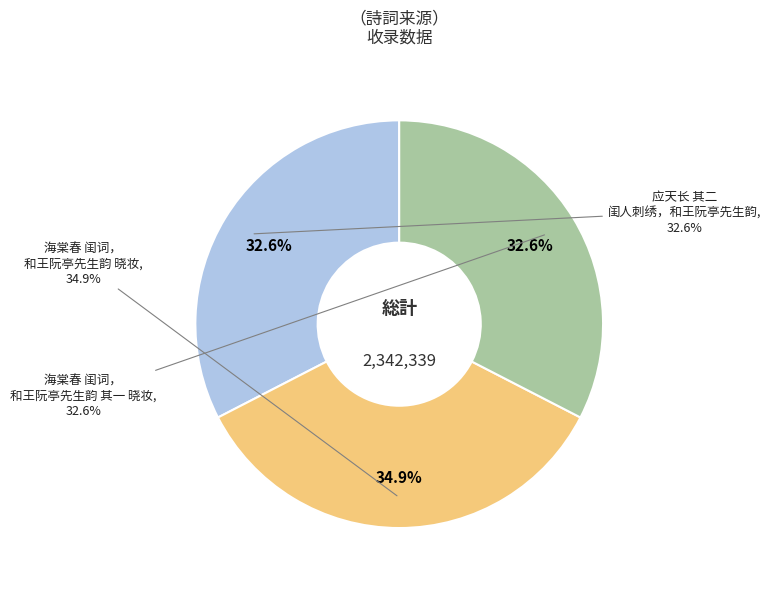

To the nearest percent, what is the difference between the 应天长 其二 闺人刺绣，和王阮亭先生韵 and 海棠春 闺词，和王阮亭先生韵 晓妆 slice percentages?

2%